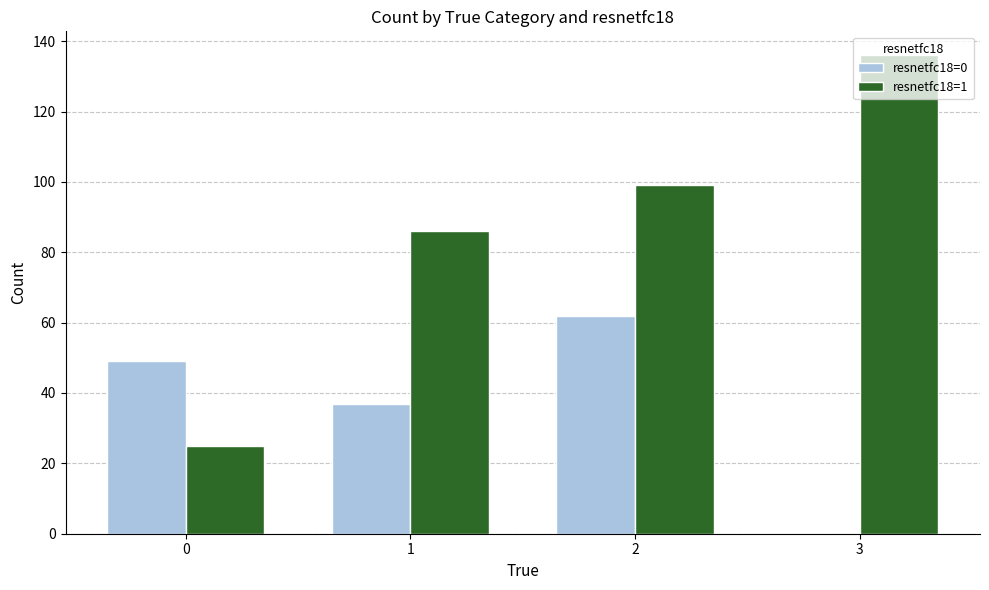

How many values in resnetfc18=0 are above zero?

3